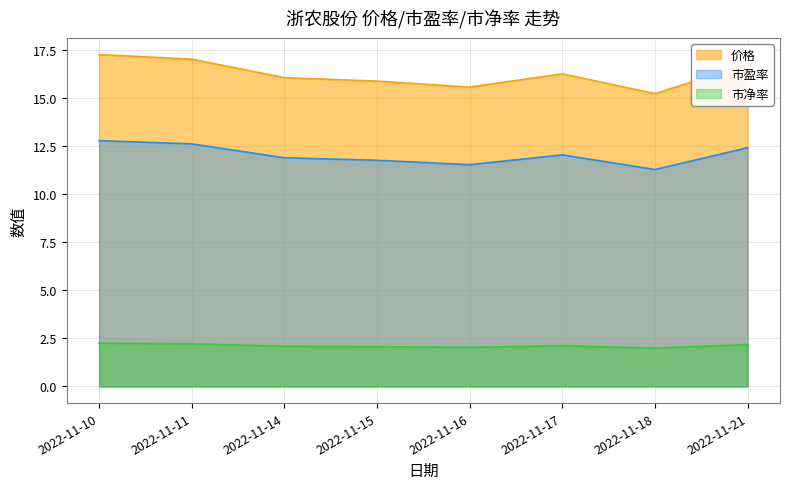

Count the 价格 values in the range 15 to 17.

7